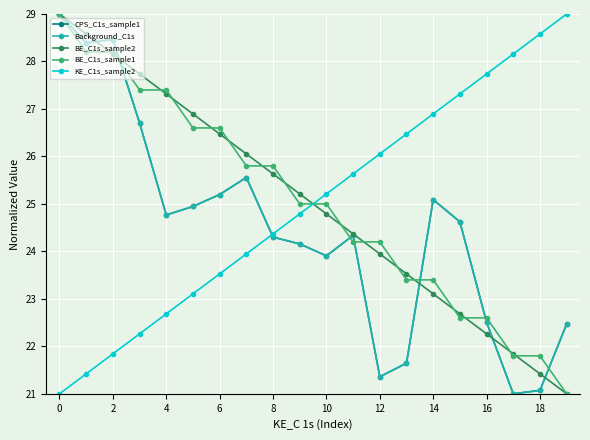

Does the chart have visible grid lines?

Yes